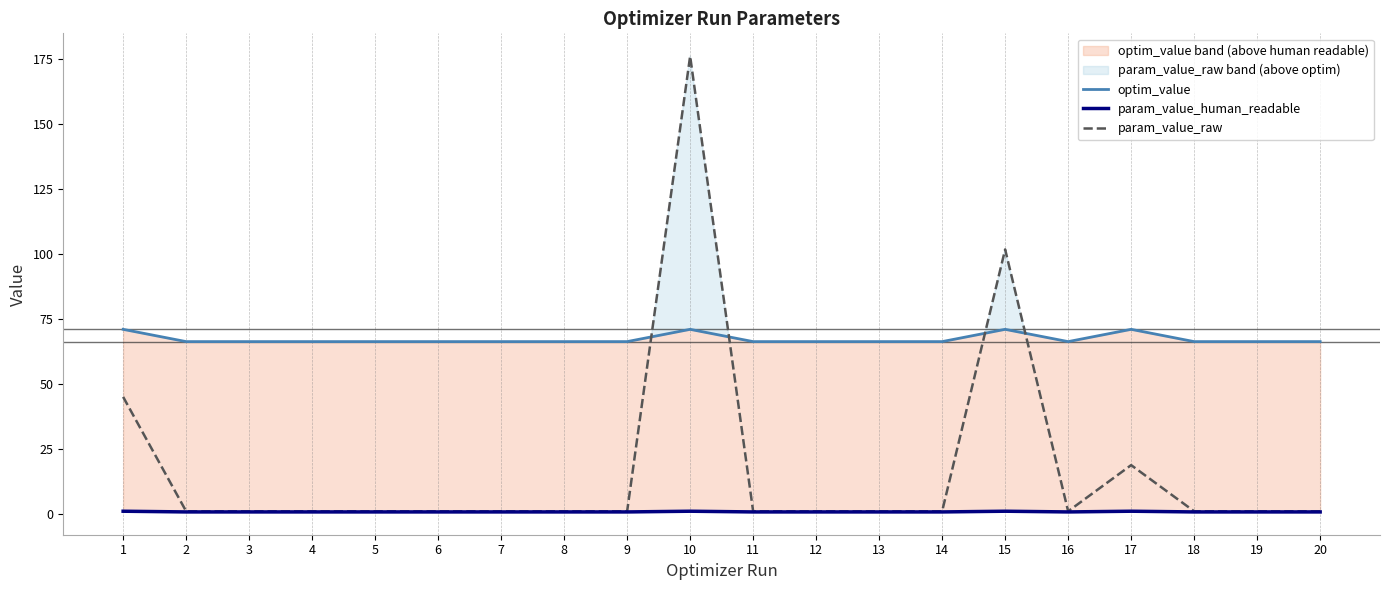

Is it true that param_value_raw equals 1.0 at 12?

True